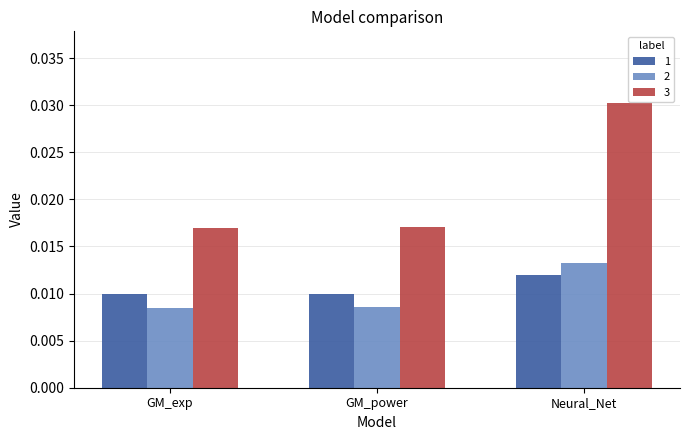

How many bars are there in total?

9